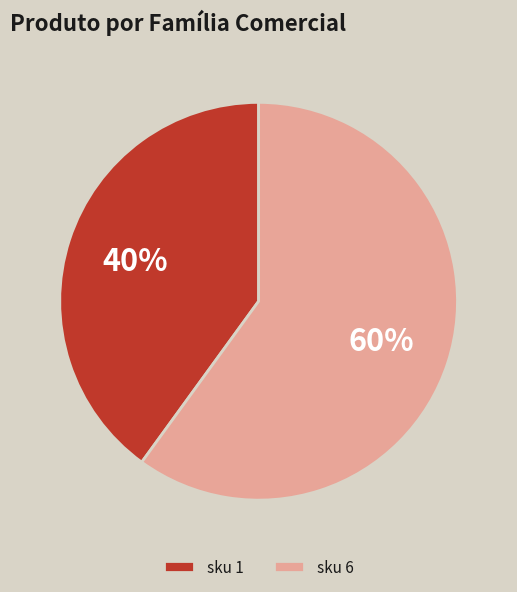

The sku 6 slice represents 48% of the pie. True or false?

False